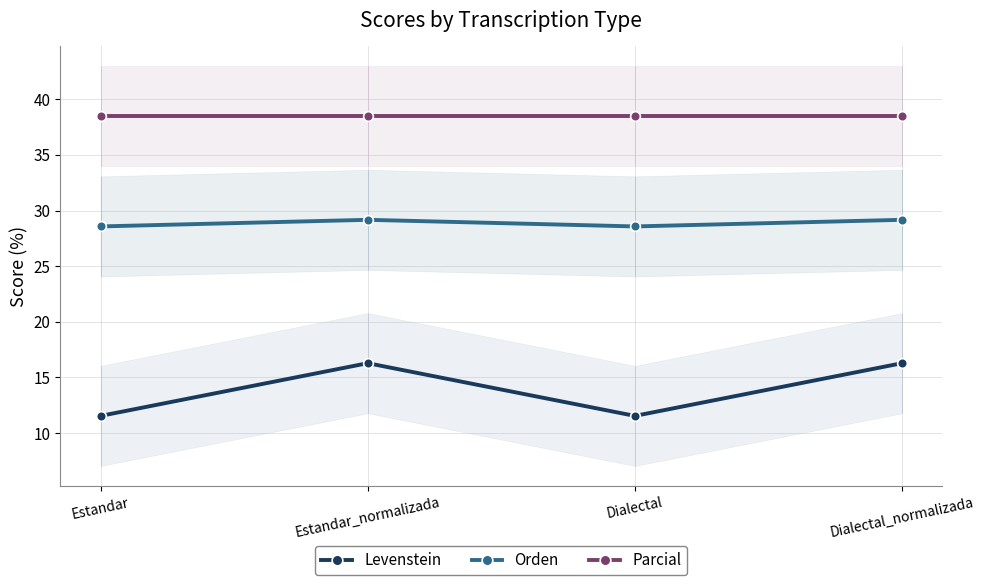

Which series has the widest spread of values?

Levenstein